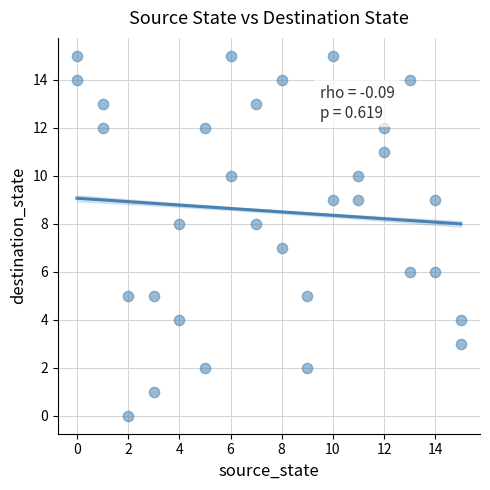

What is the range of X values (max minus min)?

15